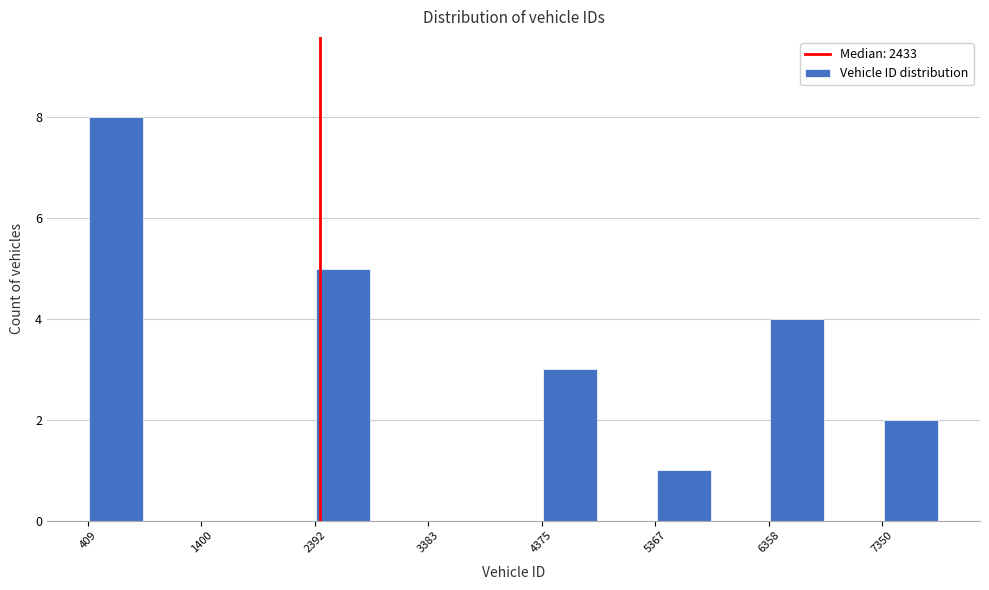

Reading left to right, transcribe this chart: for each bar, give the range it covers on the x-axis and its height. Neither the bar edges nor the heights are printed on the chart, so give them approximately, as read against the axes.

400 to 900: 8
900 to 1400: 0
1400 to 1900: 0
1900 to 2400: 0
2400 to 2900: 5
2900 to 3400: 0
3400 to 3900: 0
3900 to 4400: 0
4400 to 4900: 3
4900 to 5400: 0
5400 to 5900: 1
5900 to 6400: 0
6400 to 6900: 4
6900 to 7400: 0
7400 to 7800: 2